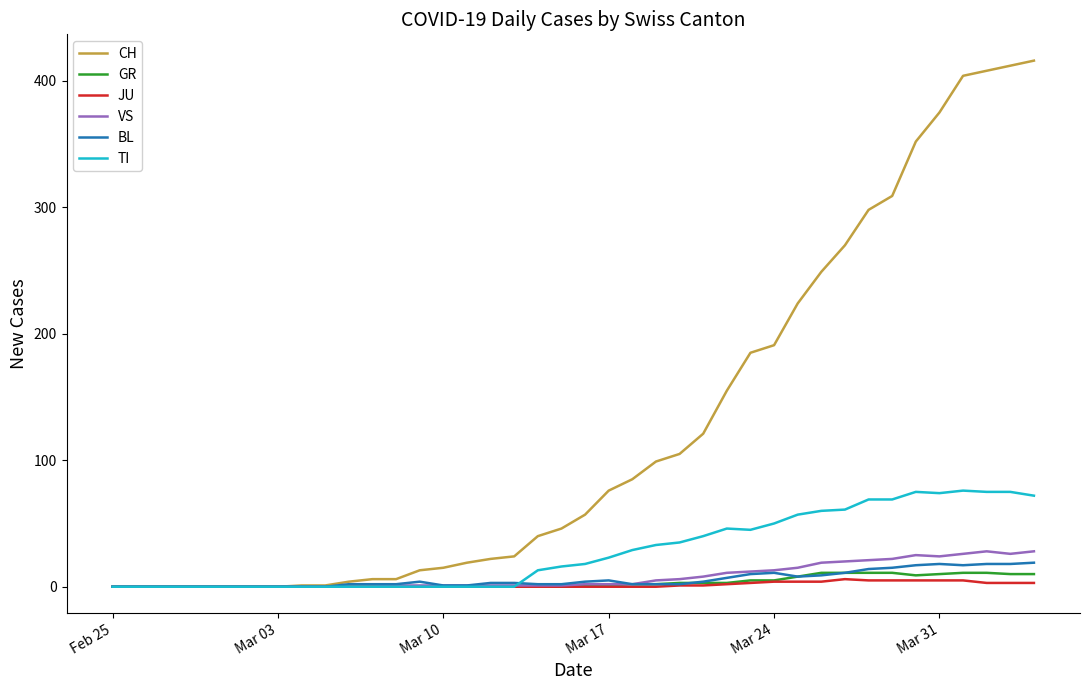

Which series has the largest range (max minus min)?

CH